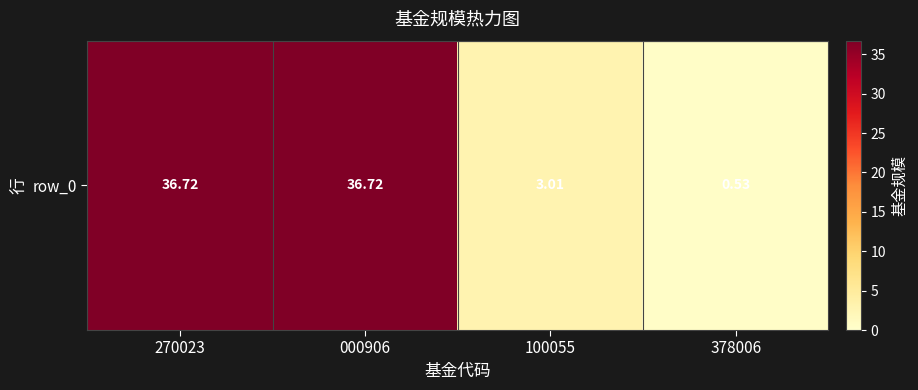

What is the change in value from 100055 to 378006?

-2.5